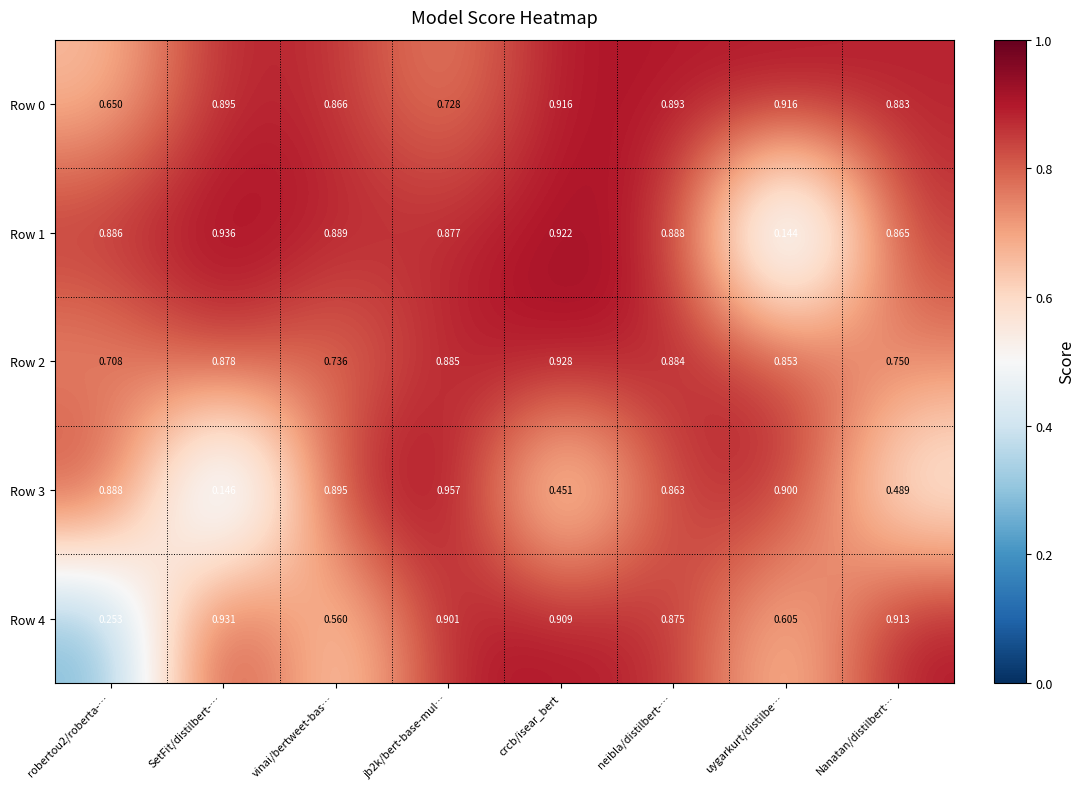

At which label does Row 1 reach its minimum?

uygarkurt/distilbe…